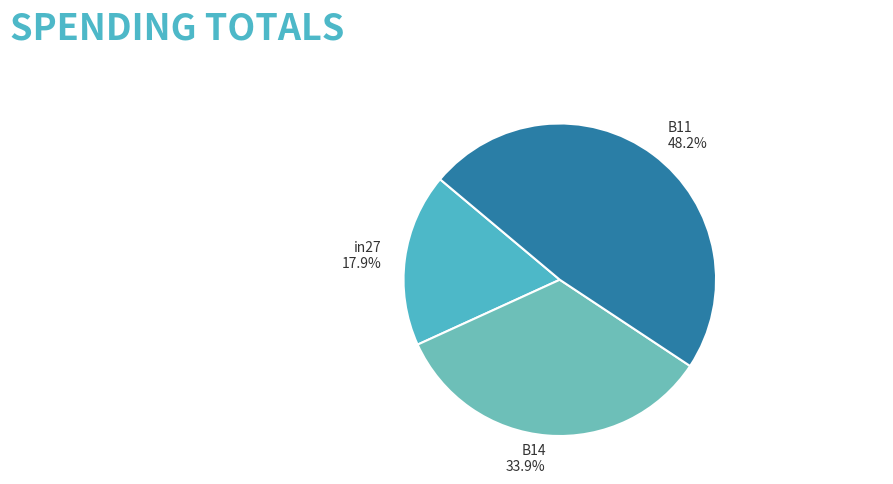

To the nearest percent, what is the difference between the B11 and in27 slice percentages?

30%